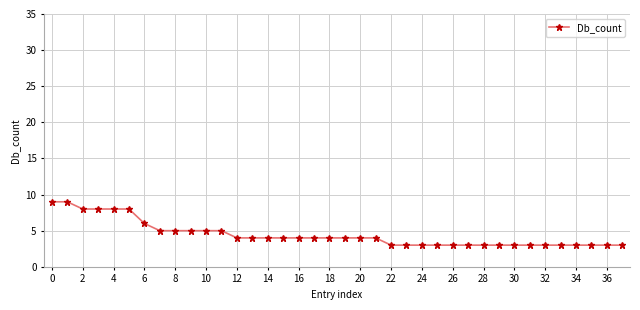

What is the difference between the maximum and minimum values?

6